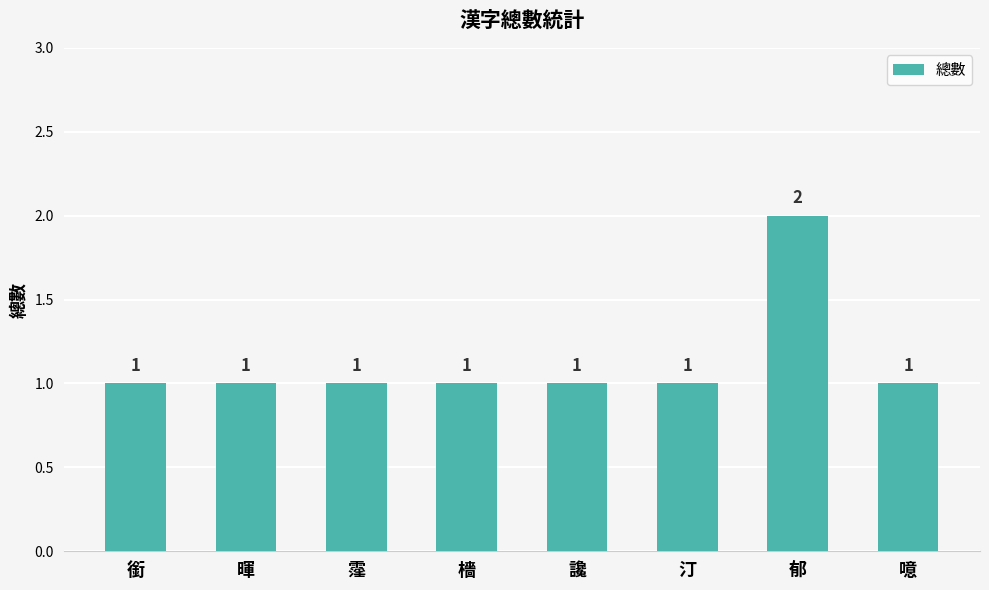

What position from the left is 郁?

7